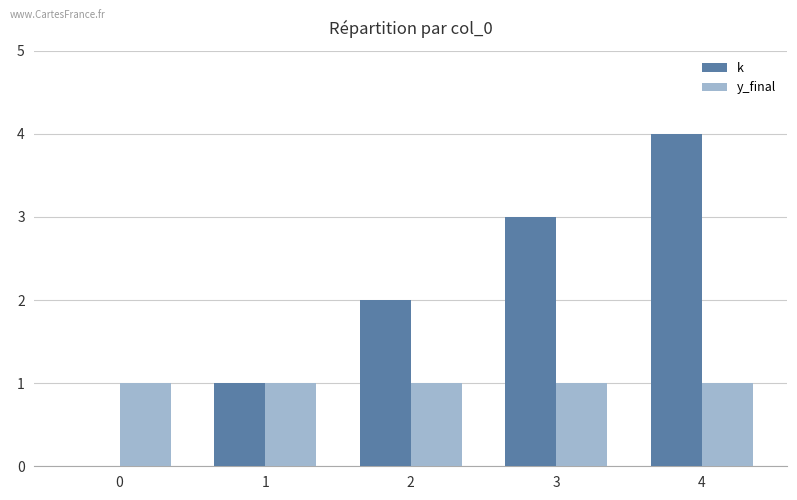

What is the total value across all series at 0?

1